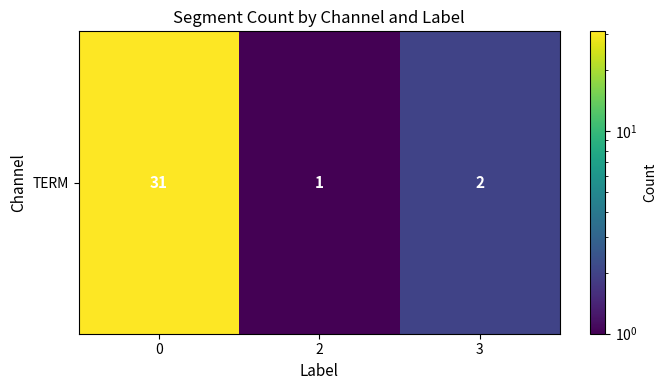

Is it true that the value at 0 is 54?

False